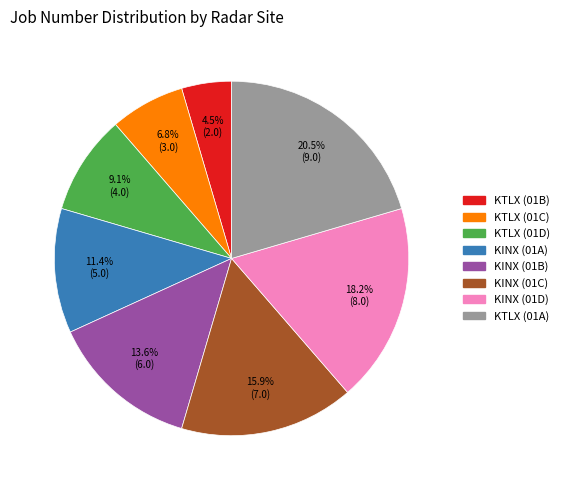

To the nearest percent, what is the average slice percentage?

12%